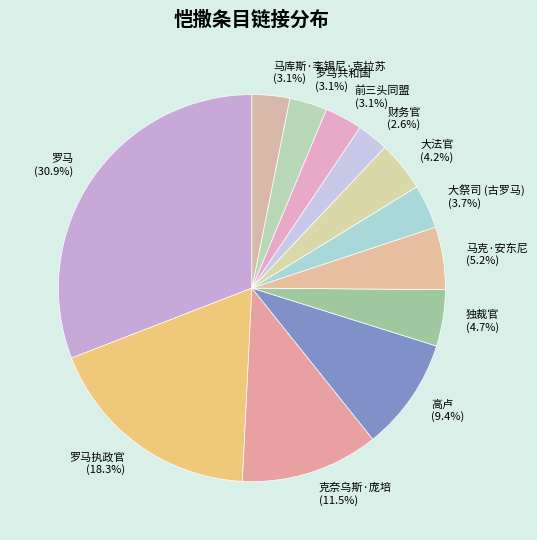

Which category has the biggest portion of the pie?

罗马